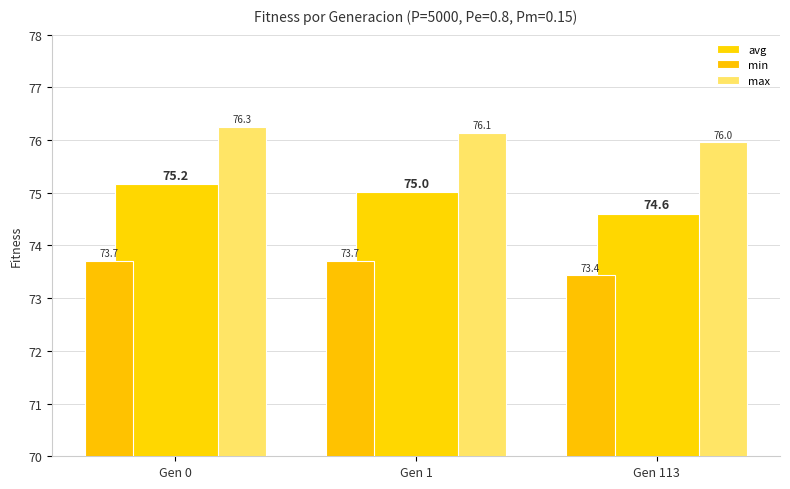

At which category is the sum across all series the highest?

Gen 0